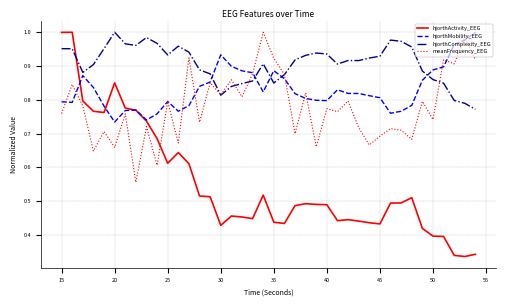

Which series ends up on top after the final intersection of hjorthComplexity_EEG and hjorthActivity_EEG?

hjorthComplexity_EEG